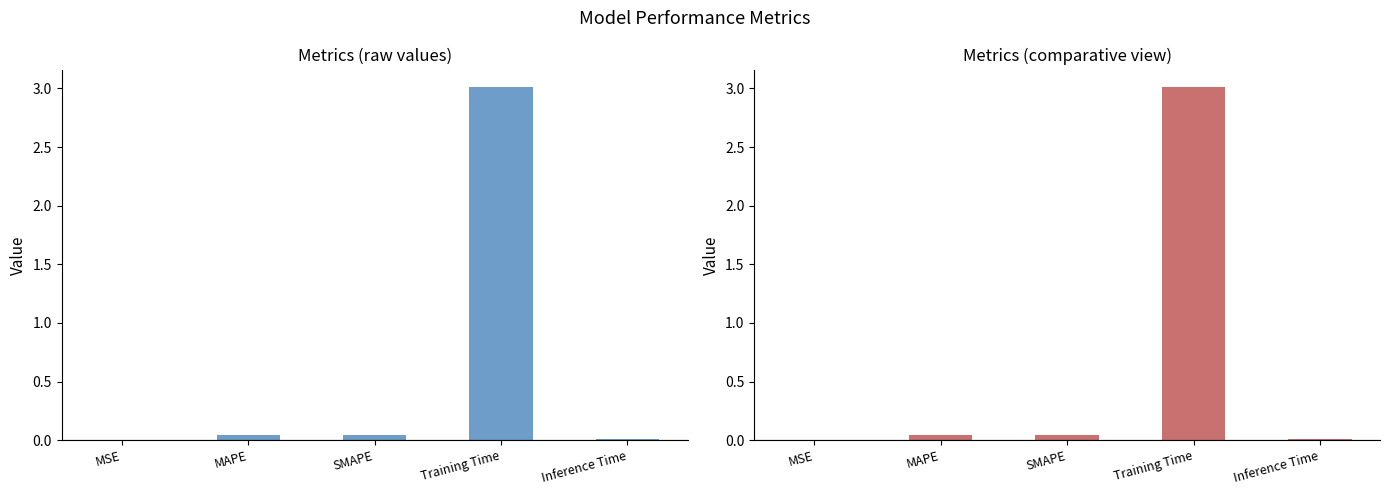

Reading right to left, what are all the values shown in this chart?

0.0	3.0	0.0	0.0	0.0